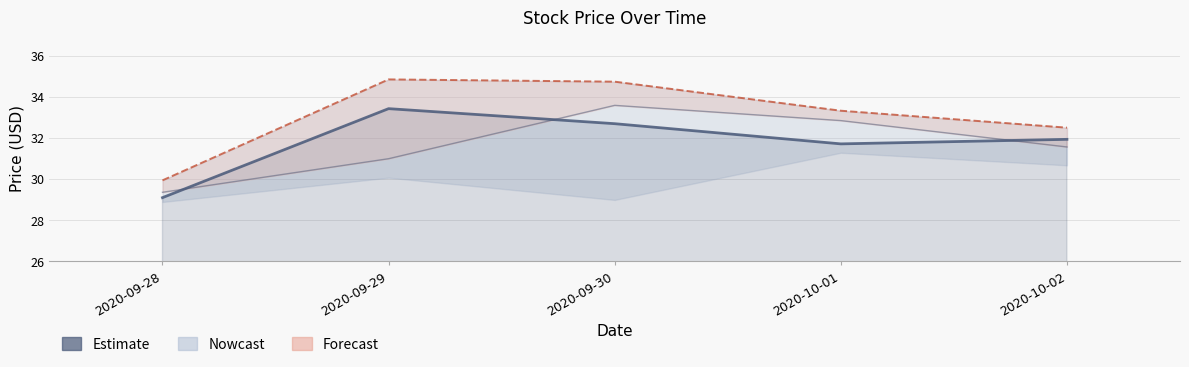

Is the value of Estimate / Close at 2020-10-02 greater than the value of Forecast / High at 2020-10-01?

No